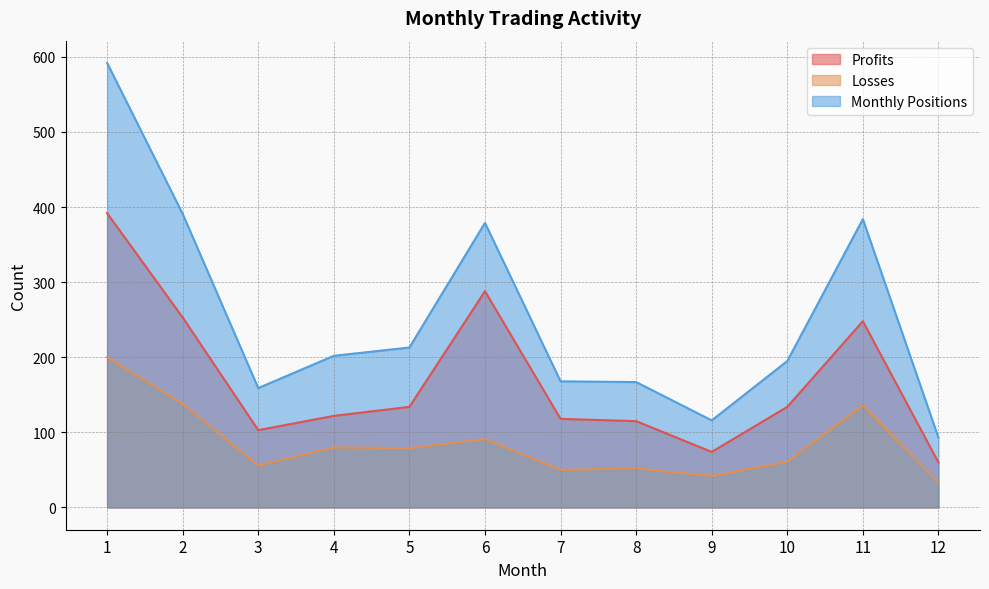

What is the difference between the second highest and second lowest values in the Monthly Positions series?

275